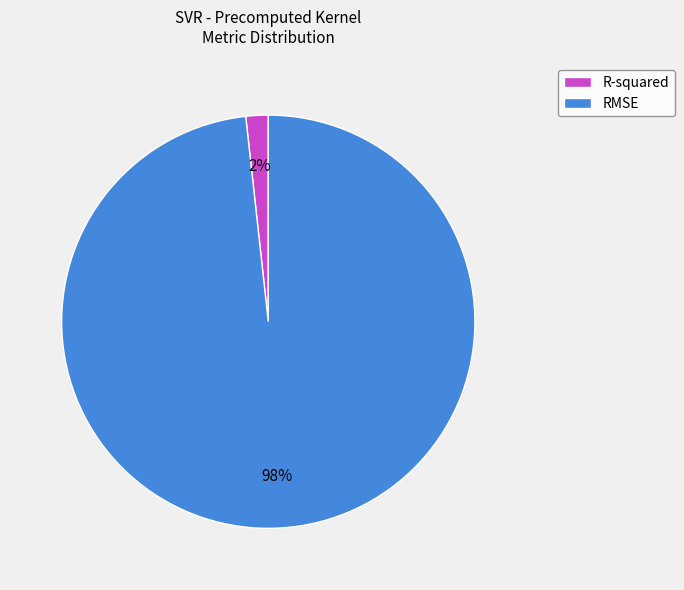

Between R-squared and RMSE, which is larger?

RMSE